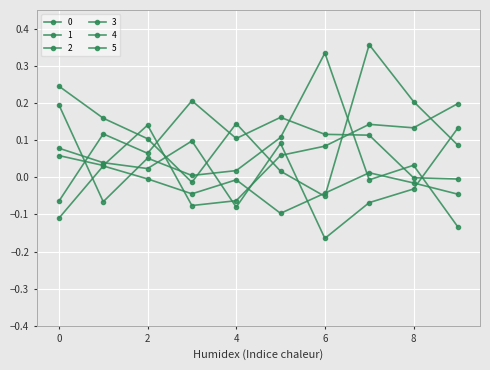

How many series are shown in this chart?

6